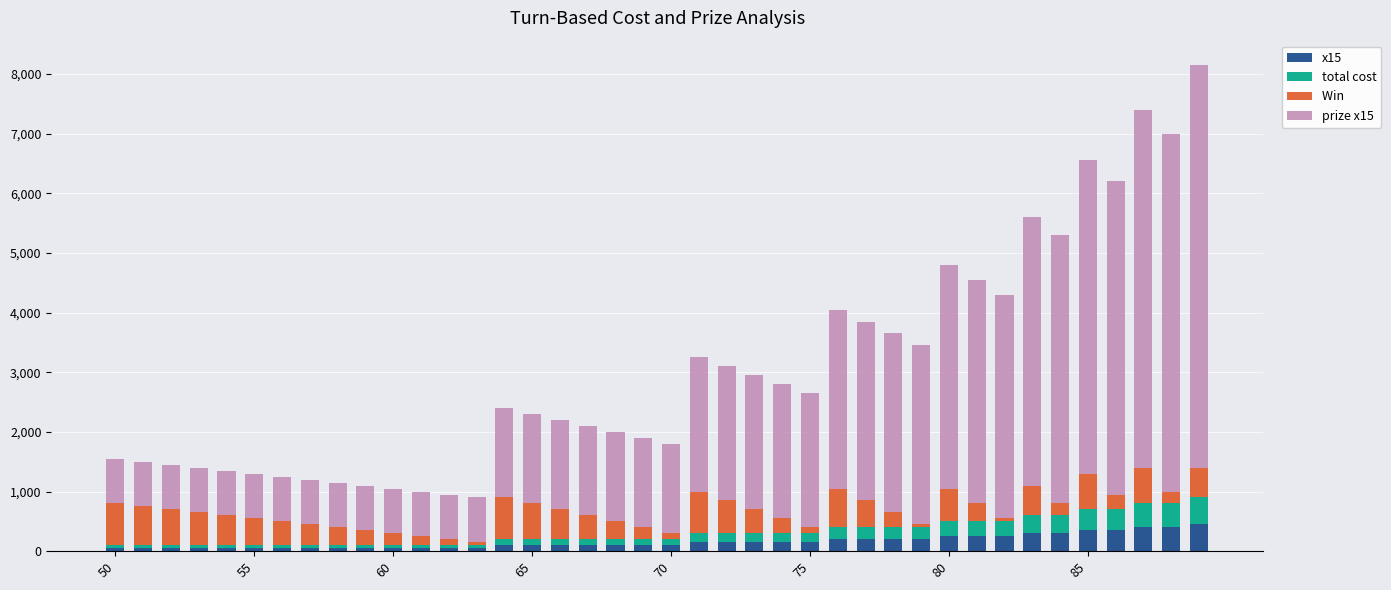

Does the chart contain stacked bars?

Yes